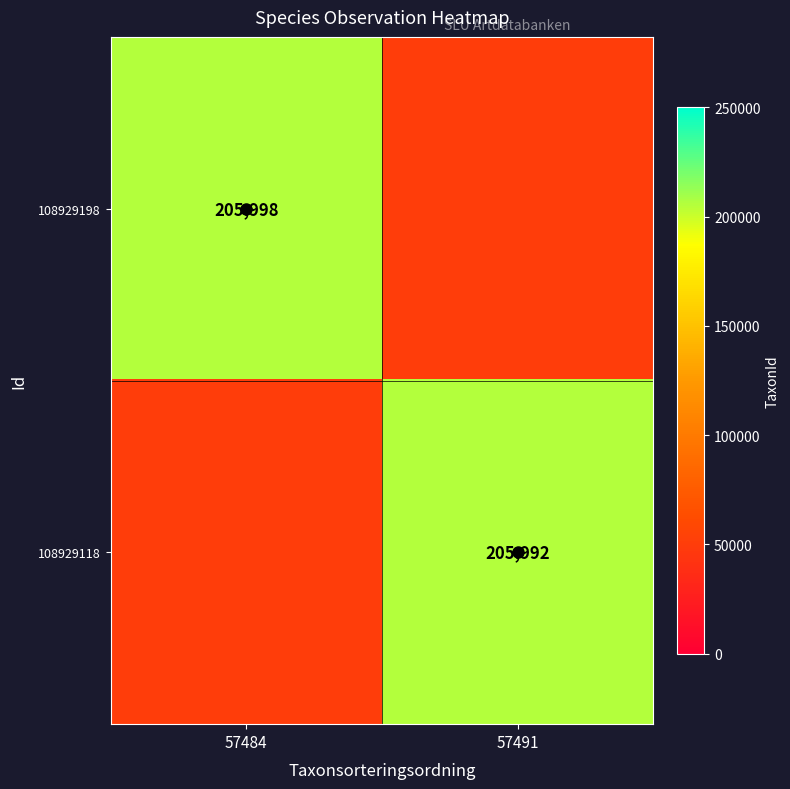

How many distinct data groups are displayed?

2